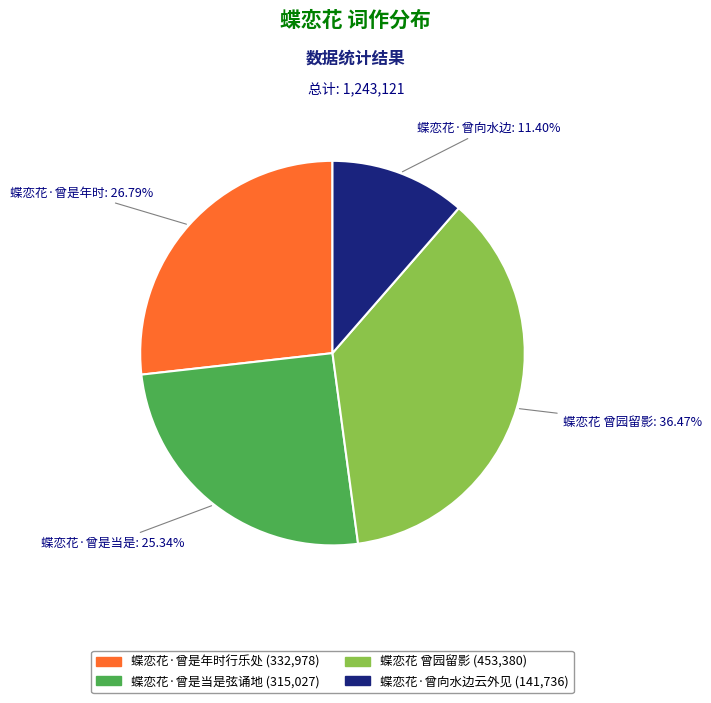

True or false: 蝶恋花·曾向水边云外见 accounts for 11% of the total.

True